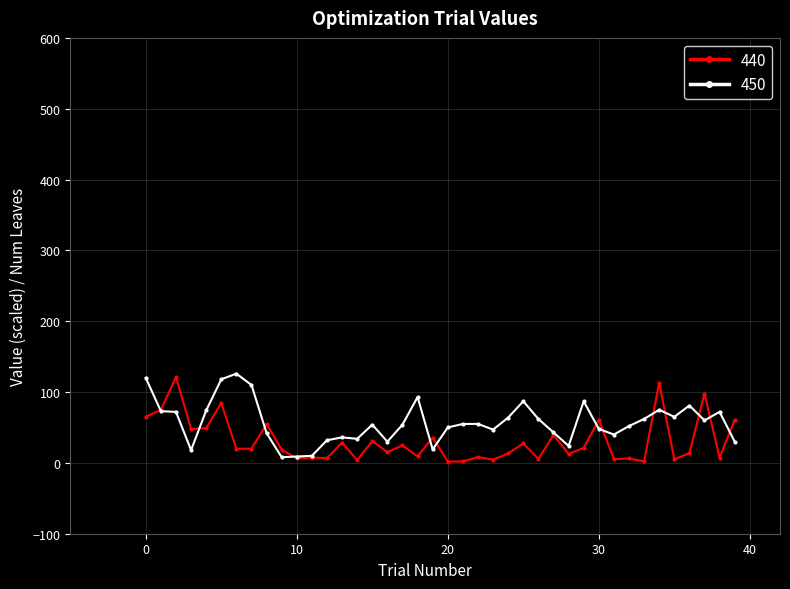

What is the highest value of the 440 series?

121.0